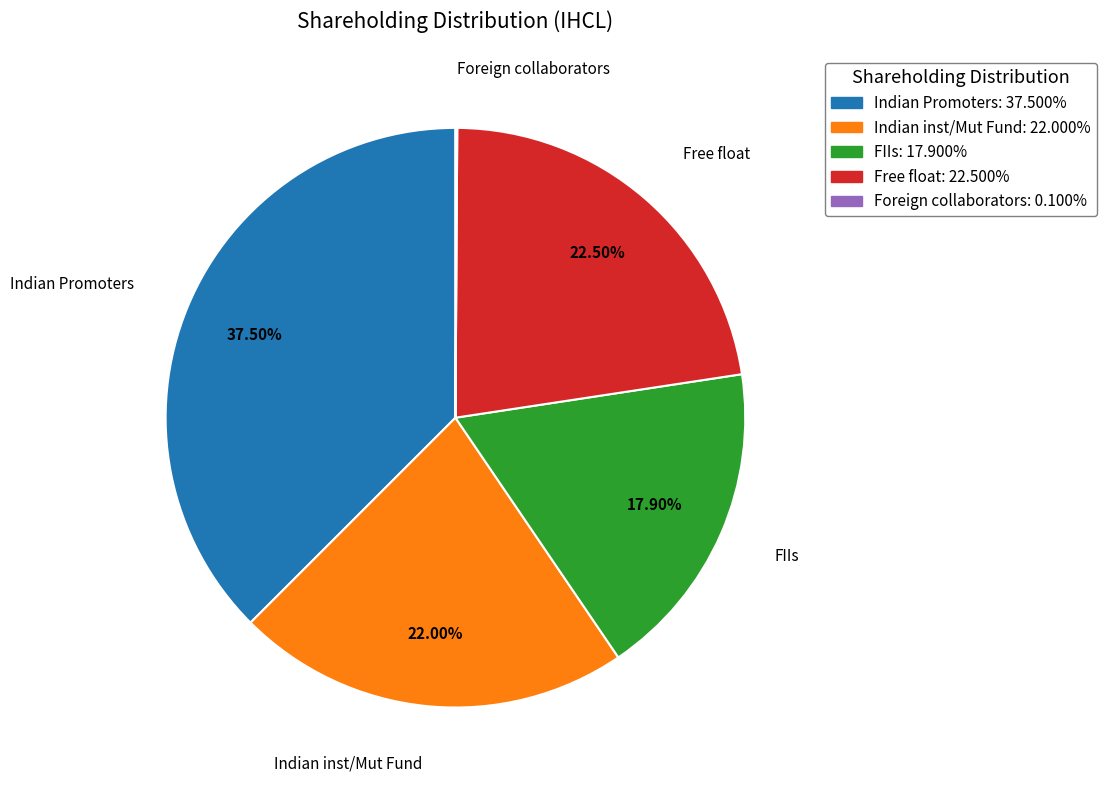

Is there a majority slice in this chart?

No